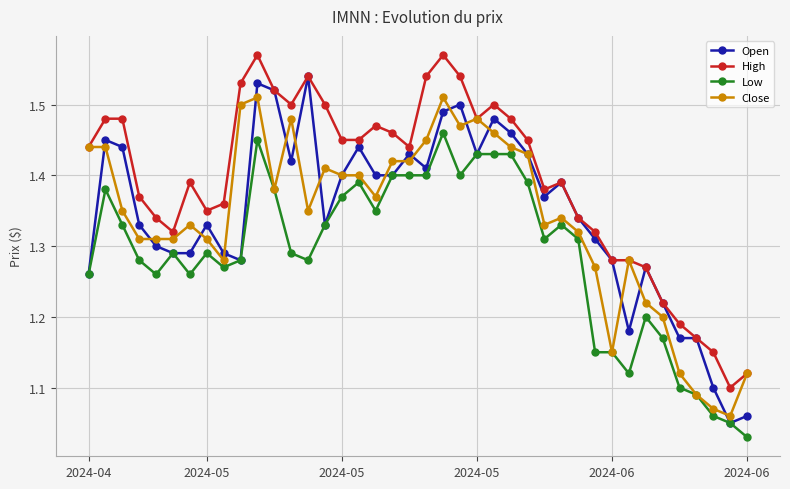

True or false: Close has more than 2 interior local peaks.

True